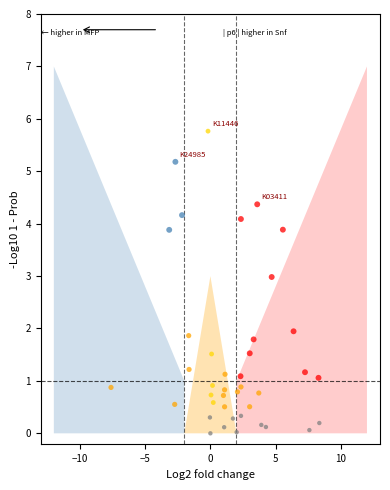

What is the range of X values (max minus min)?

16.0